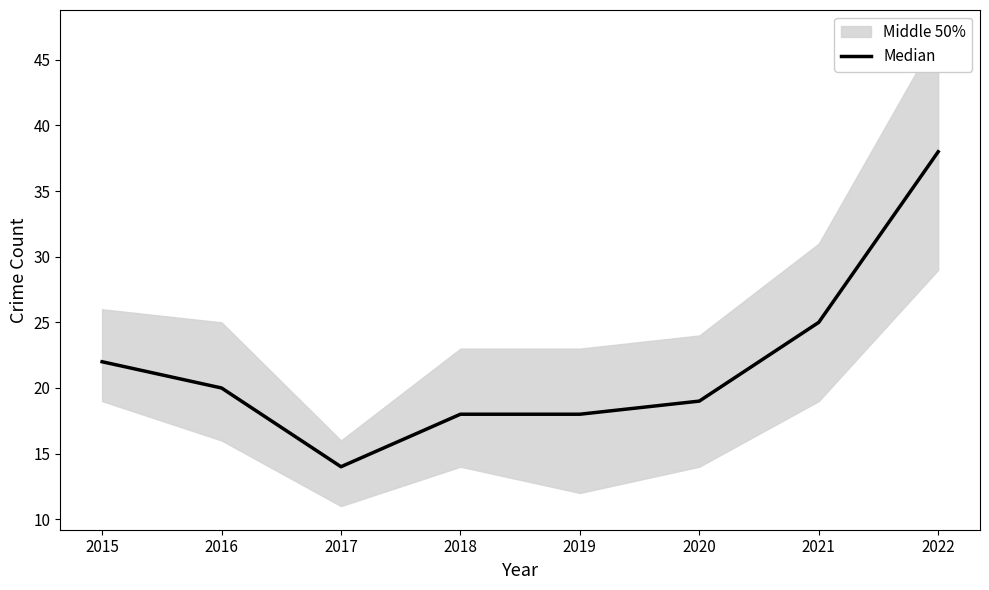

What is the smallest value displayed?

14